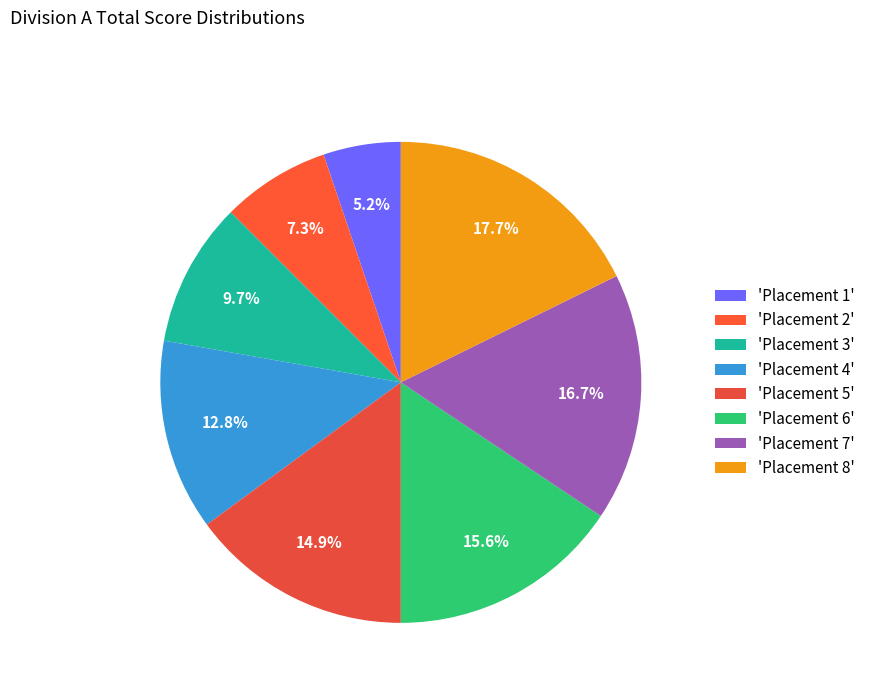

To the nearest percent, what is the average slice percentage?

12%